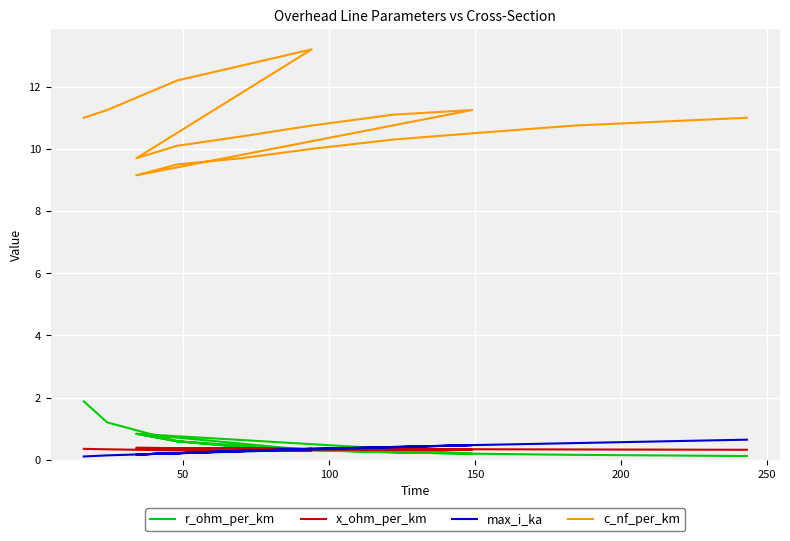

How many interior local valleys does the c_nf_per_km series have?

2